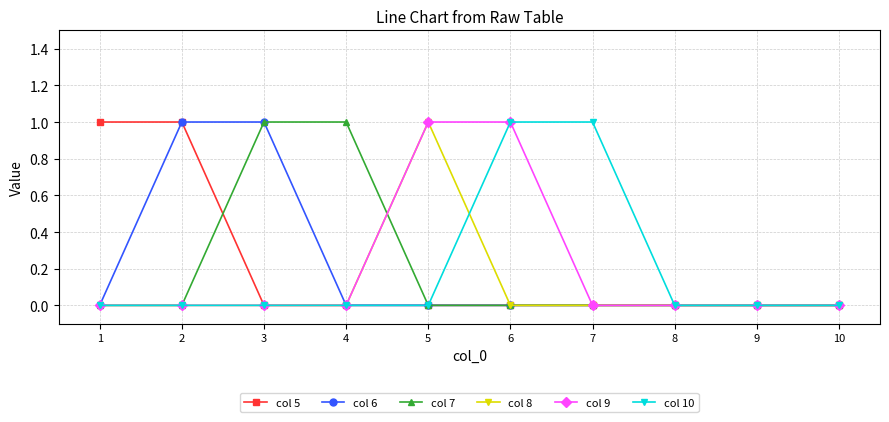

Is it true that col 5 equals 0 at 6?

True